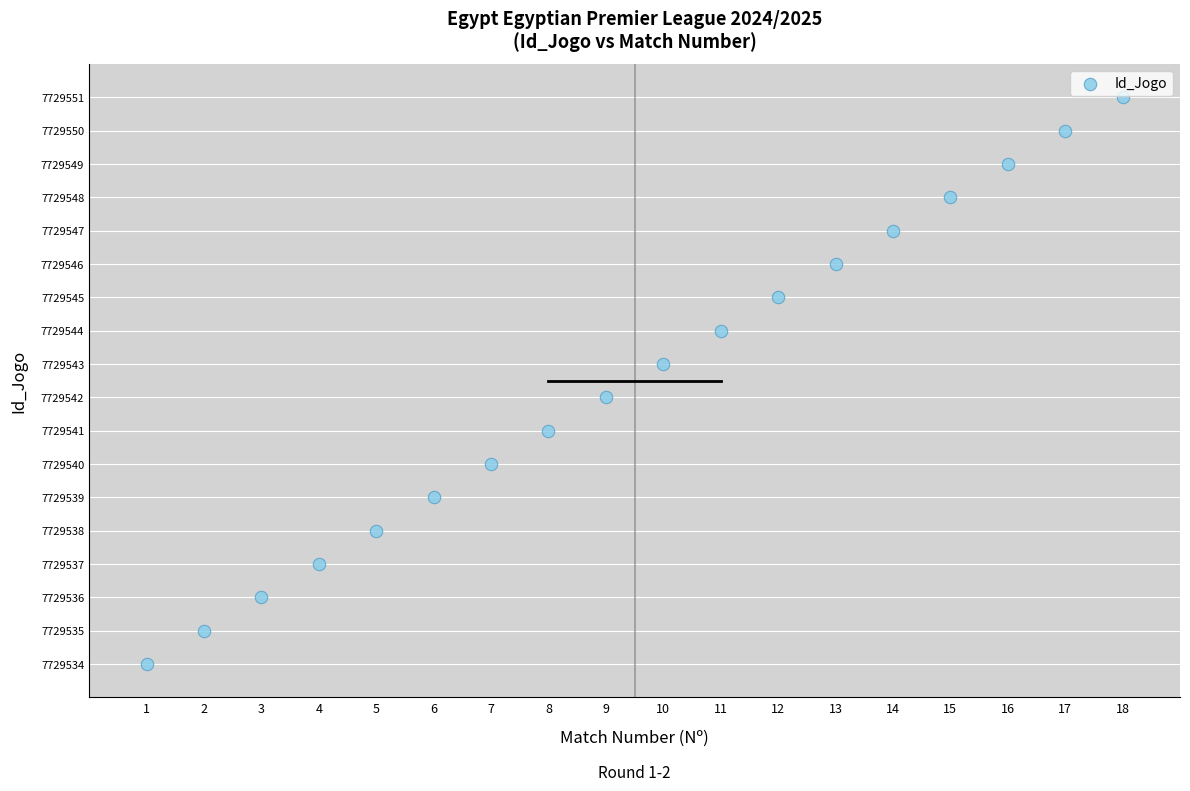

What is the range of X values (max minus min)?

17